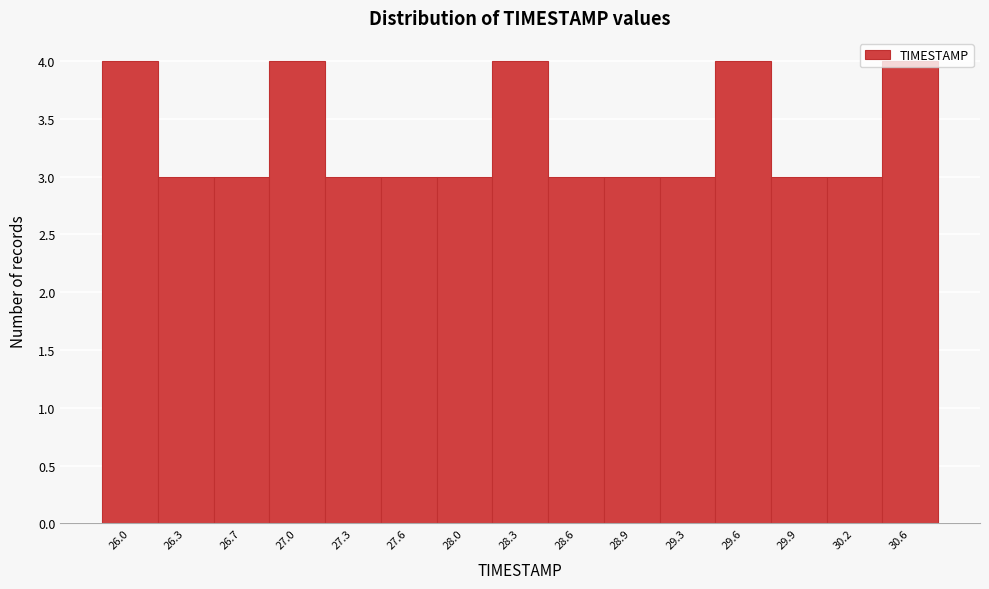

Approximately how many times larger is the value at 30.2 compared to 30.6?

0.8